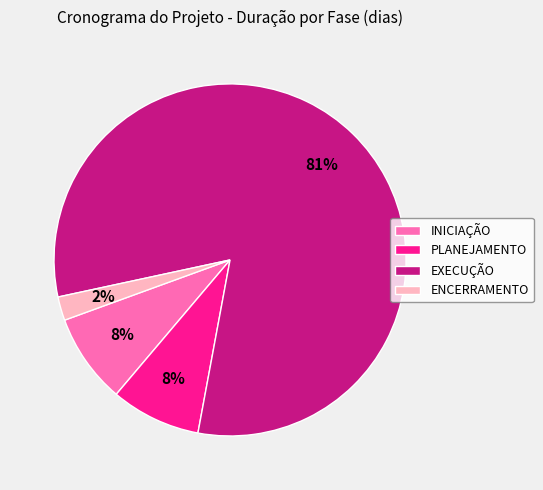

To the nearest percent, what is the combined percentage of EXECUÇÃO and PLANEJAMENTO?

90%